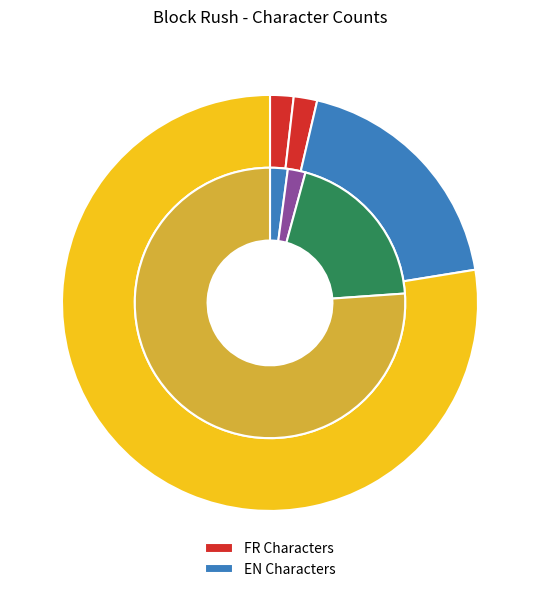

Does any single category account for the majority?

Yes